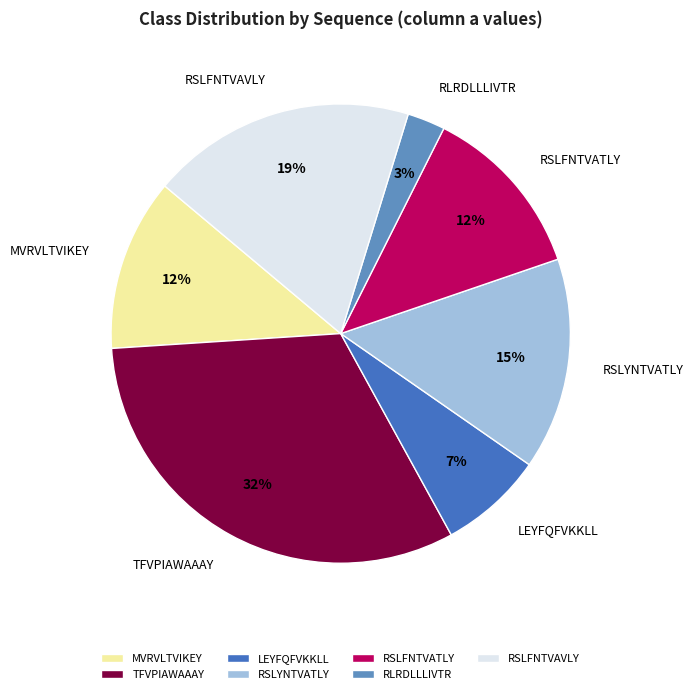

Does RSLFNTVATLY account for over 50% of the chart?

No